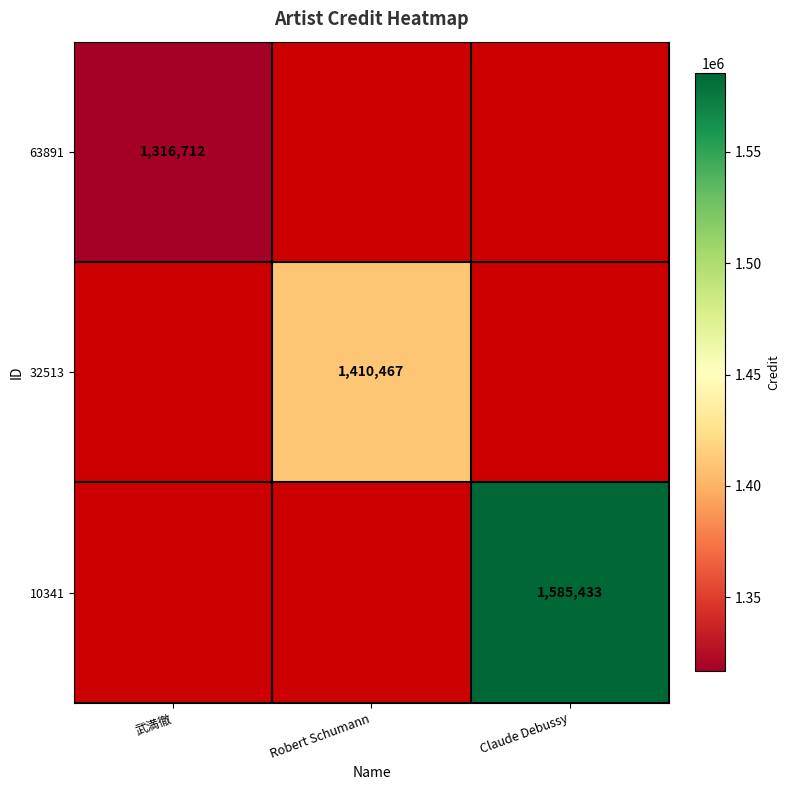

True or false: 63891 has a value of 702162 at 武満徹.

False